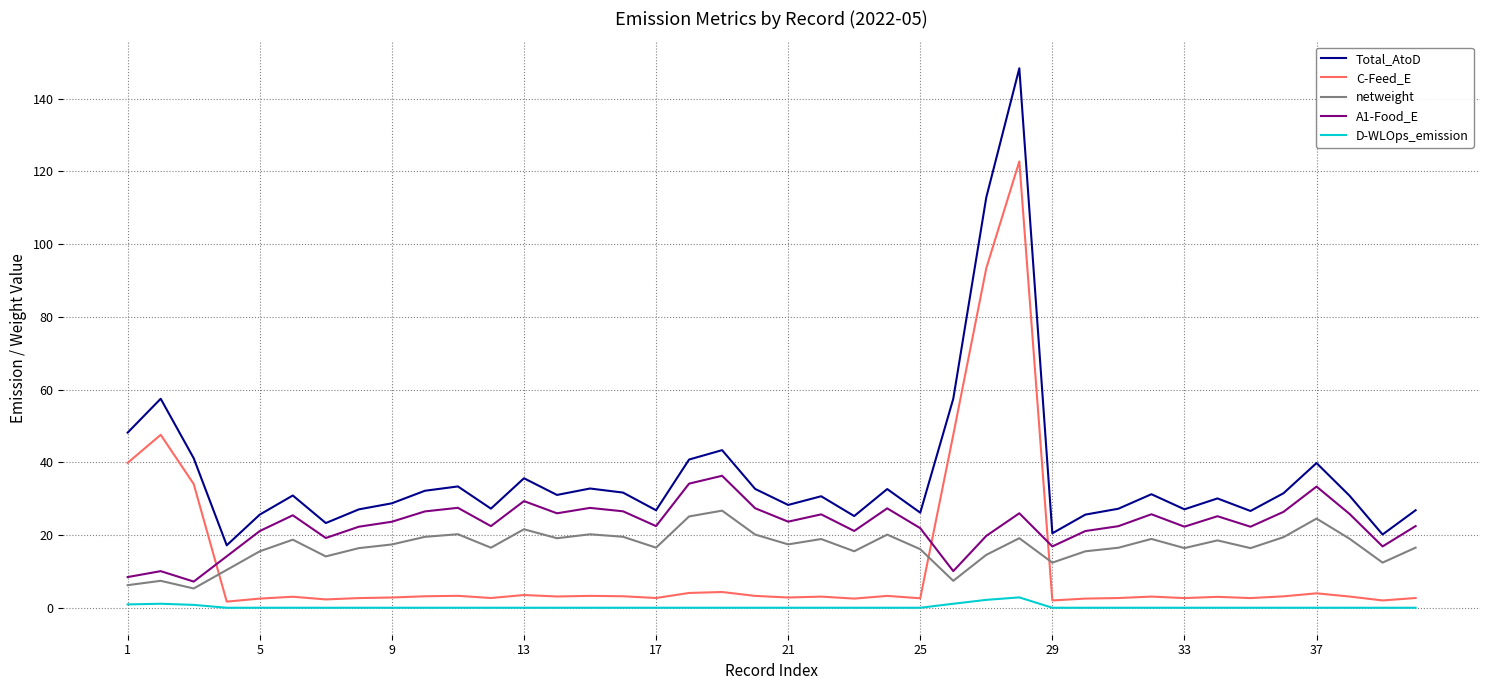

How many lines are shown in the chart?

5